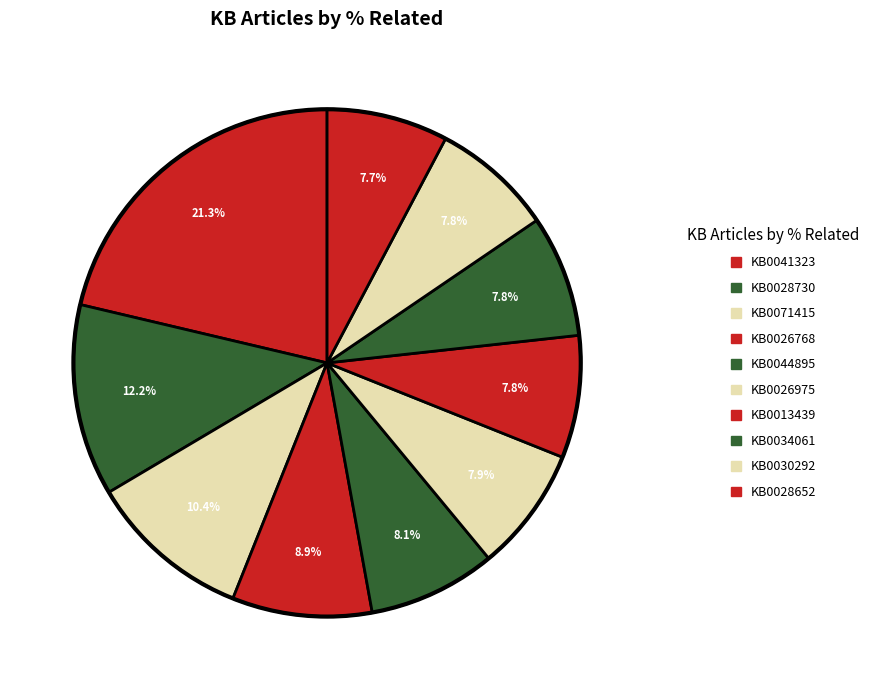

Which category has the smallest portion of the pie?

KB0028652